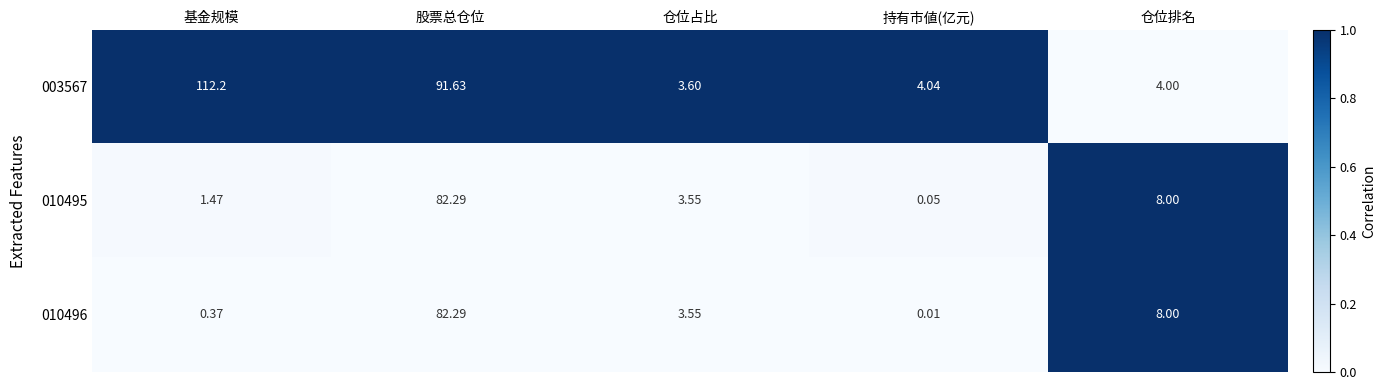

At which category does the chart reach its peak across all series?

基金规模